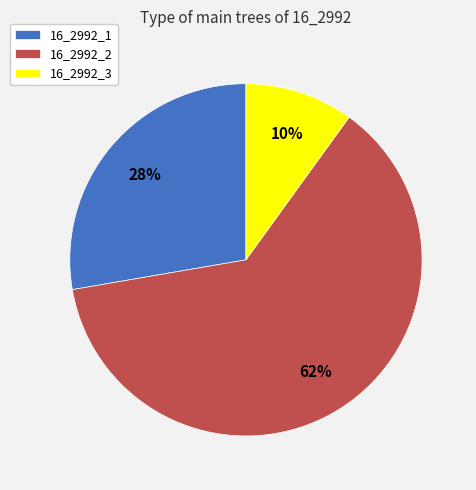

Combined, do 16_2992_3 and 16_2992_2 account for over 50%?

Yes